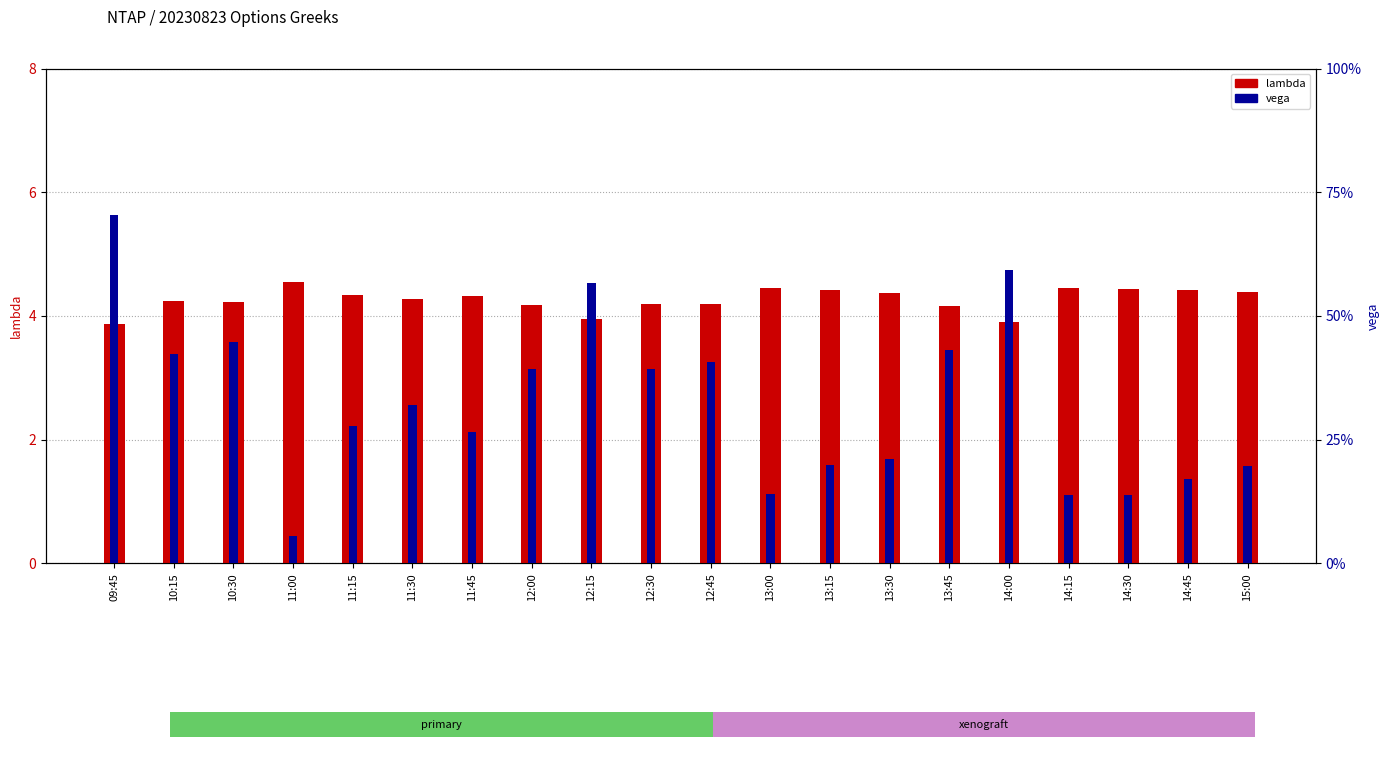

What is the sum of all lambda values?

85.3